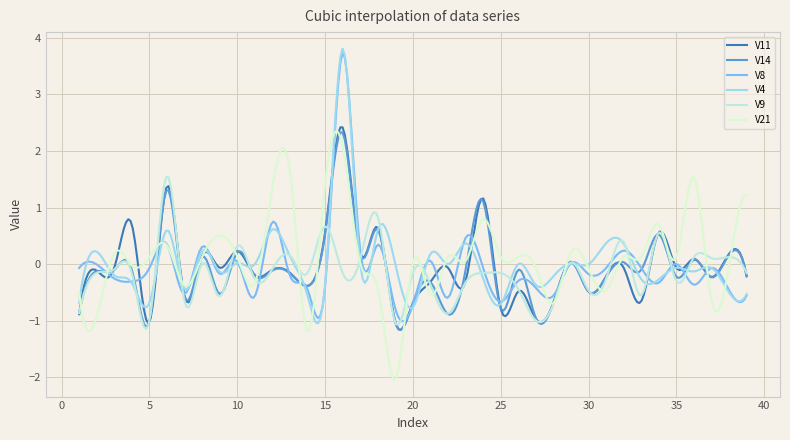

What is the difference between the maximum and minimum values in the V8 series?

4.7